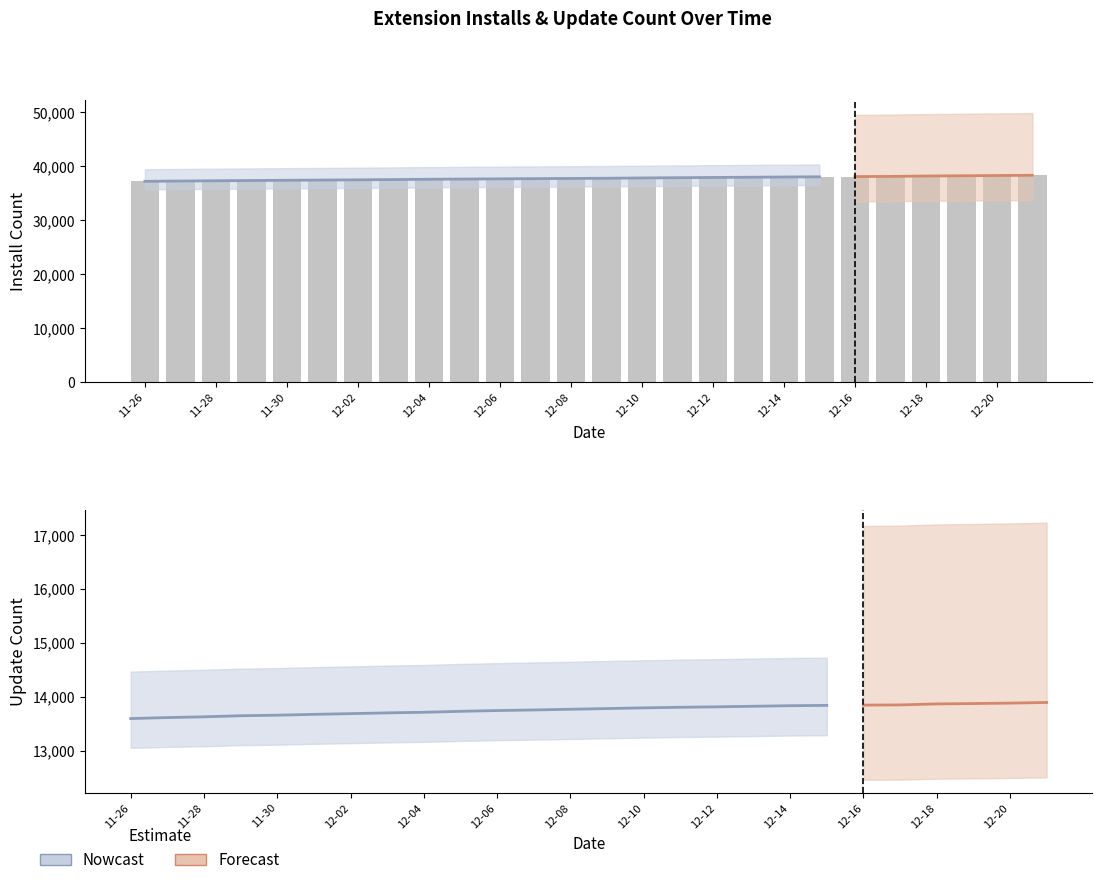

List the labels in order of trendingdaily value, smallest first.

2024-11-28, 2024-11-29, 2024-12-01, 2024-12-09, 2024-12-10, 2024-12-11, 2024-12-14, 2024-12-15, 2024-12-16, 2024-12-17, 2024-12-18, 2024-12-21, 2024-12-20, 2024-12-19, 2024-12-12, 2024-12-08, 2024-12-07, 2024-12-06, 2024-12-05, 2024-11-26, 2024-12-13, 2024-12-03, 2024-11-30, 2024-11-27, 2024-12-04, 2024-12-02